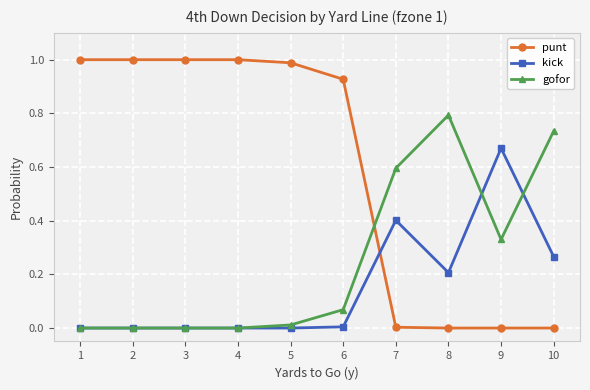

Which series ends up on top after the final intersection of kick and gofor?

gofor